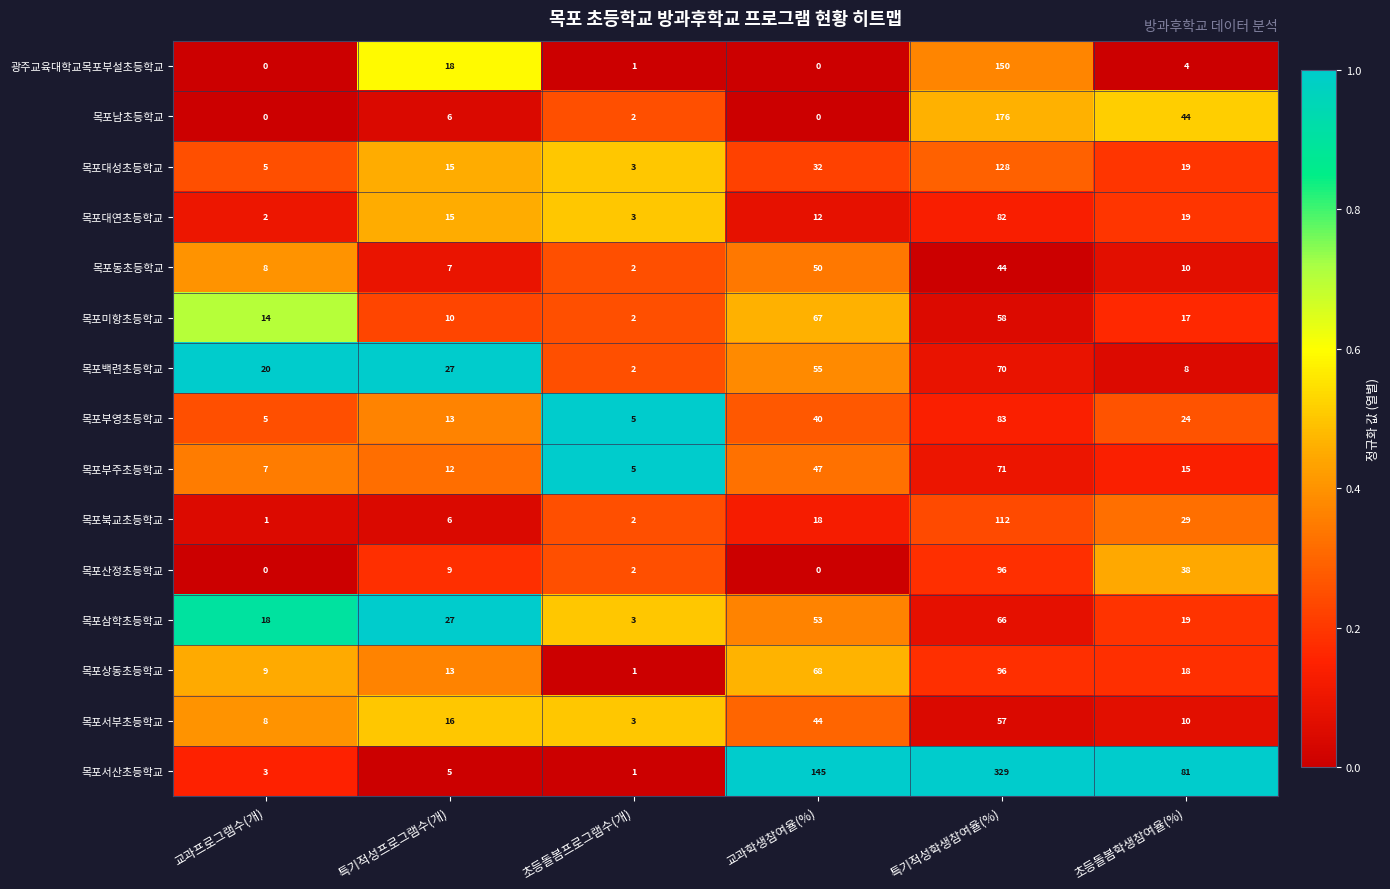

What is the sum of the 목포산정초등학교 values at 초등돌봄프로그램수(개) and 특기적성학생참여율(%)?

98